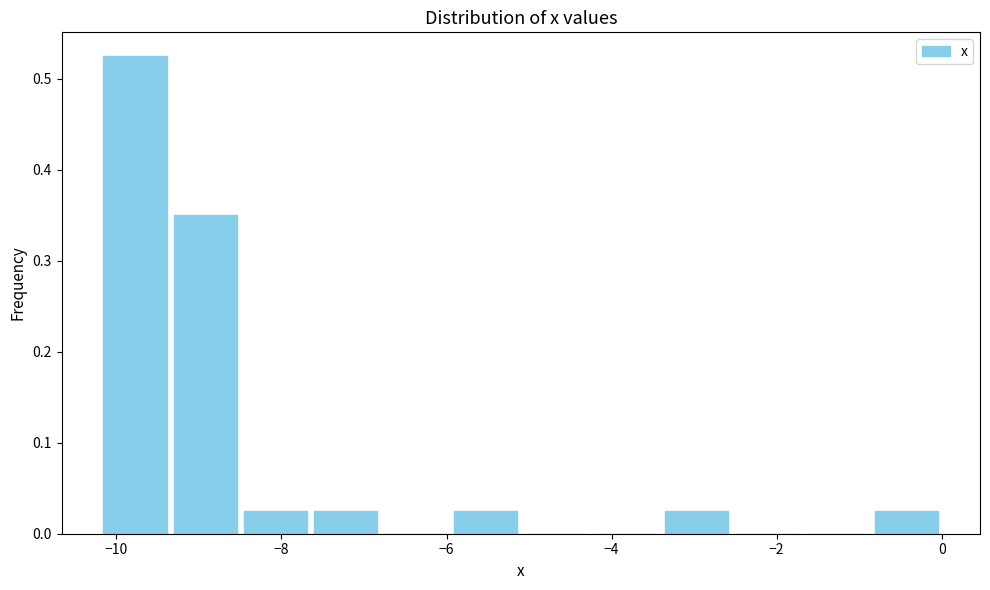

Over which range of the x-axis is the bar tallest?

-10.20 to -9.35